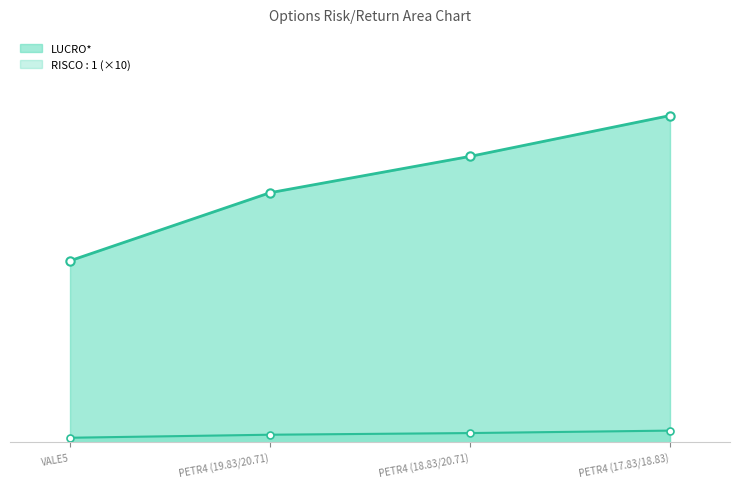

What is the sum of all LUCRO UNI values?

3.0